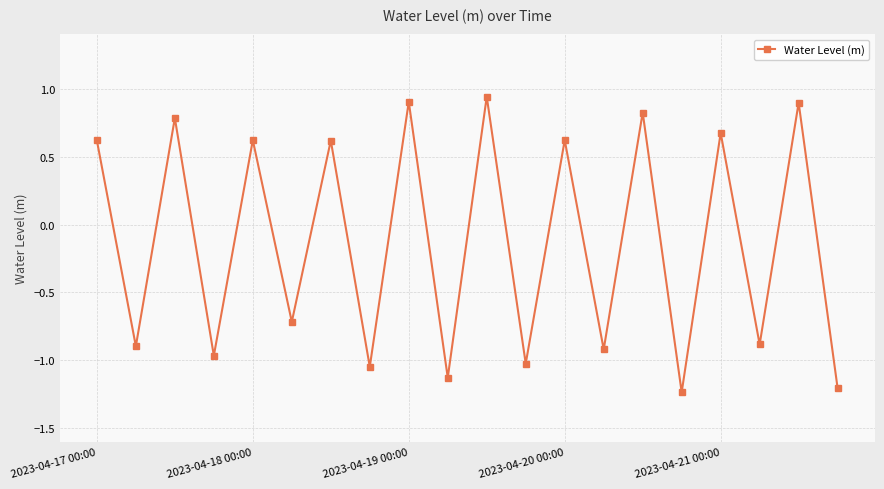

True or false: the data has more than 1 interior local peaks.

True